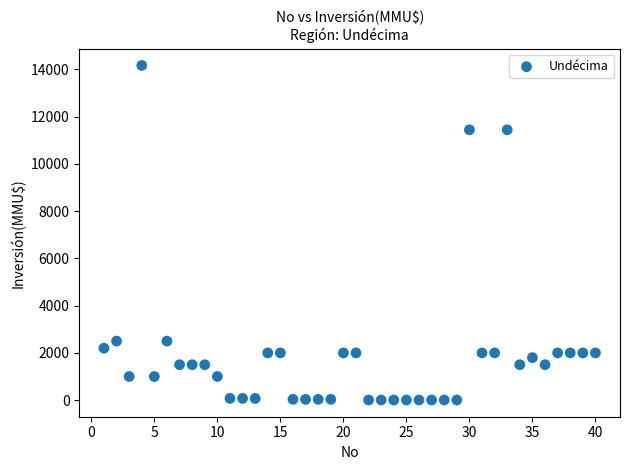

How many data points are displayed?

40